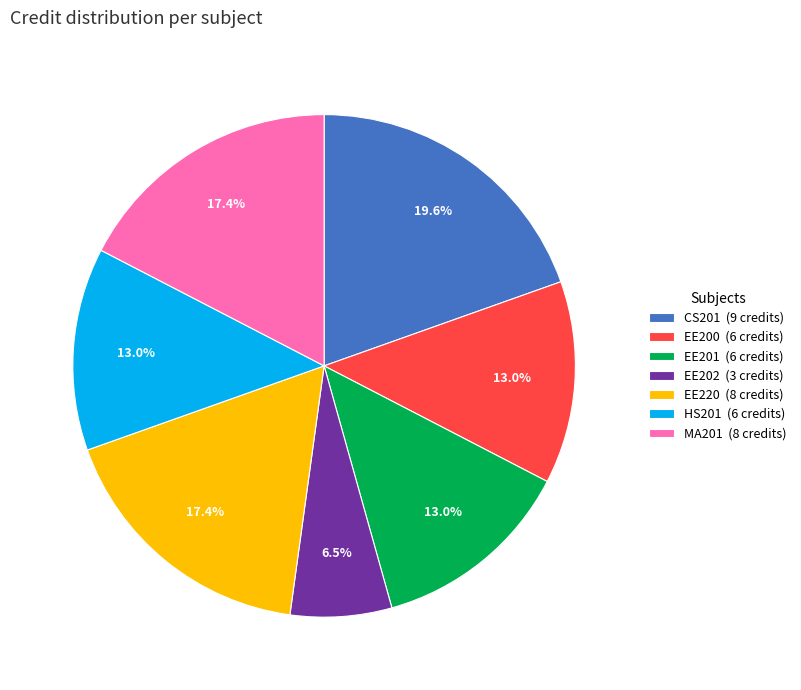

Which category has the smallest portion of the pie?

EE202 (3 credits)